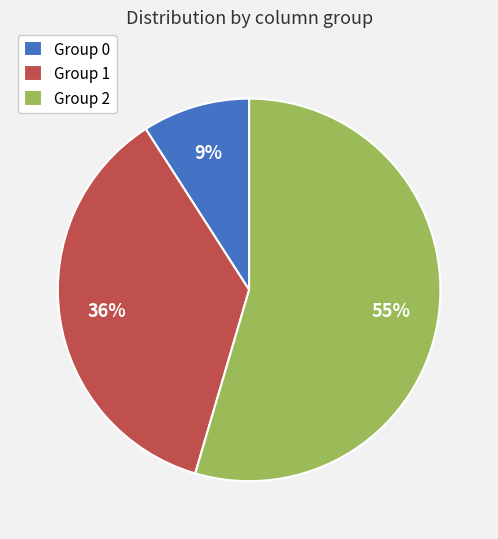

Approximately how many times larger is the value at Group 1 compared to Group 2?

0.7